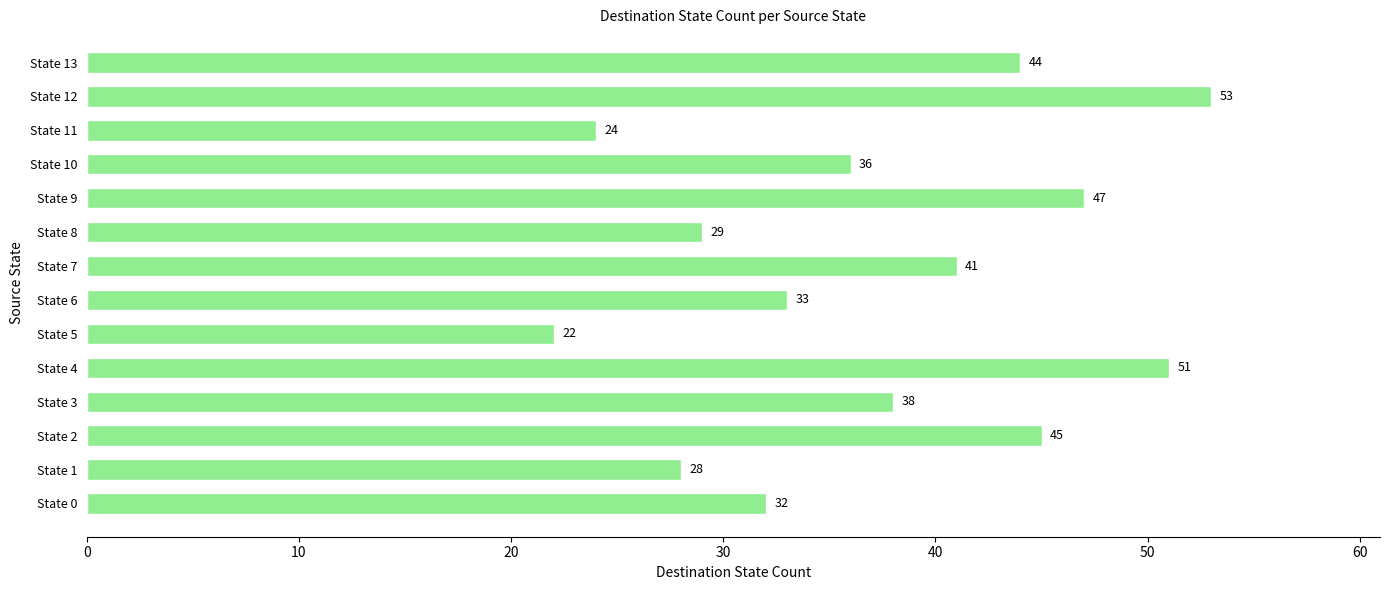

True or false: the data shows 45 at State 0.

False